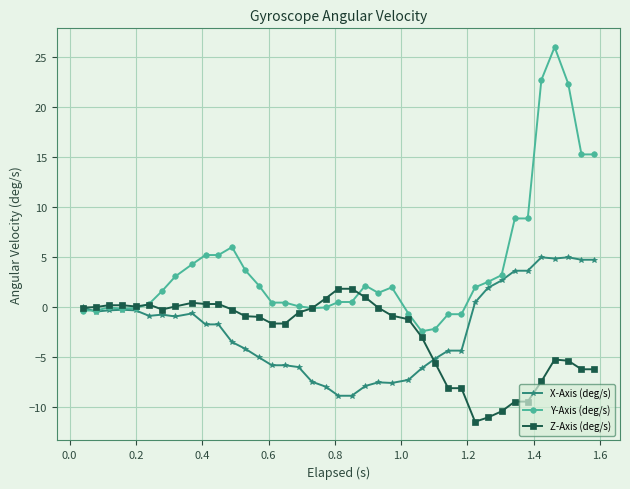

Rank the series by their maximum value, from highest to lowest.

Y-Axis (deg/s), X-Axis (deg/s), Z-Axis (deg/s)